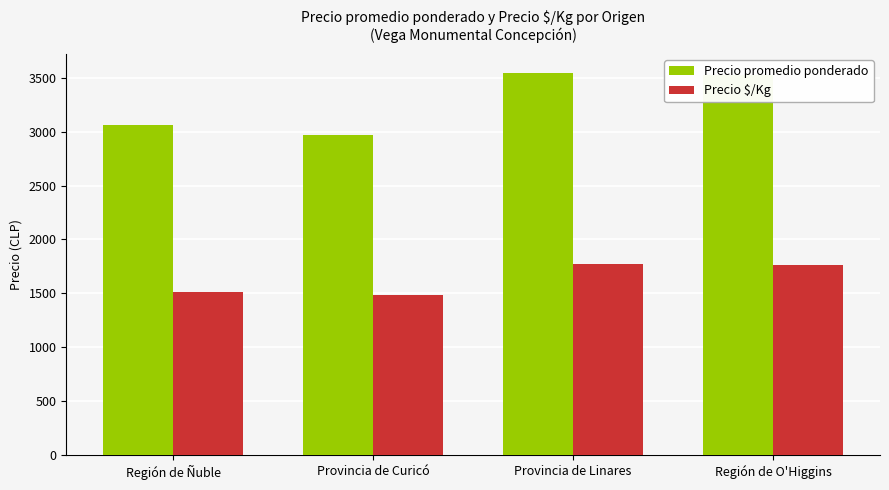

How many values in the Precio $/Kg series are below 1762?

2